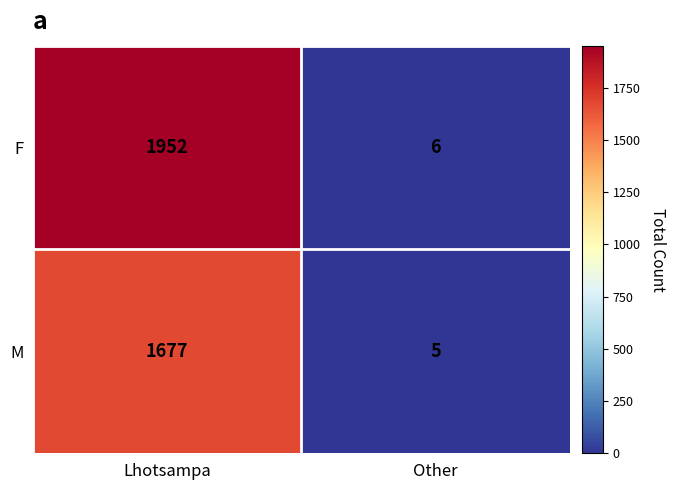

Which category has the highest value in the F series?

Lhotsampa